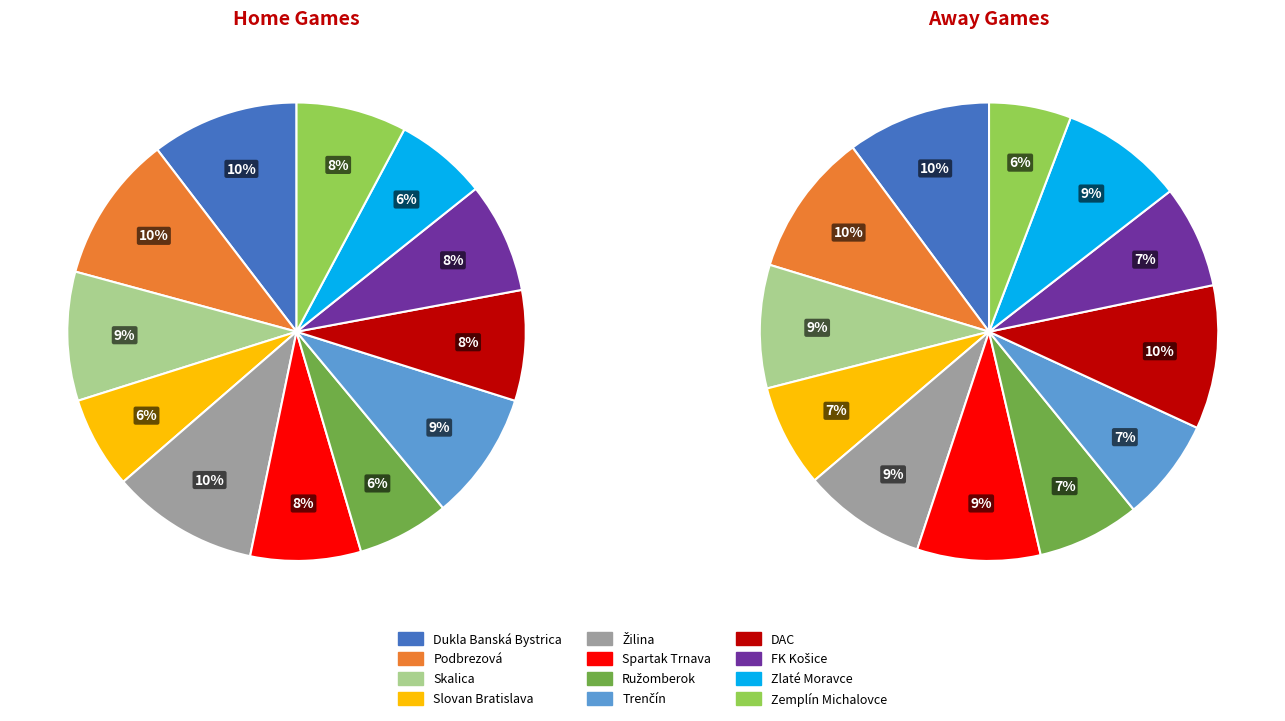

What is the largest slice in the pie chart?

Dukla Banská Bystrica